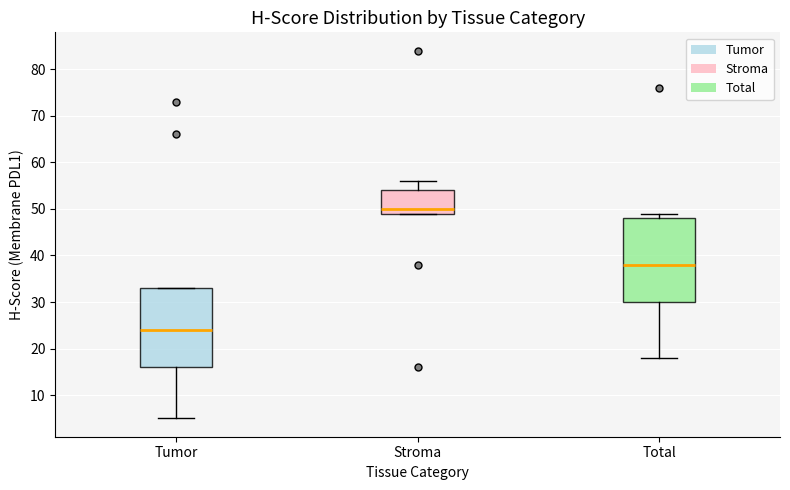

Reading left to right, read every box against the y-axis: the position of its median line, the range the box covers, and the ends of its whiskers. The values are not printed on the chart, so give them approximately, as read against the axis.

Tumor: median 24, box 16 to 33, whiskers 5 to 33
Stroma: median 50, box 49 to 54, whiskers 49 to 56
Total: median 38, box 30 to 48, whiskers 18 to 49